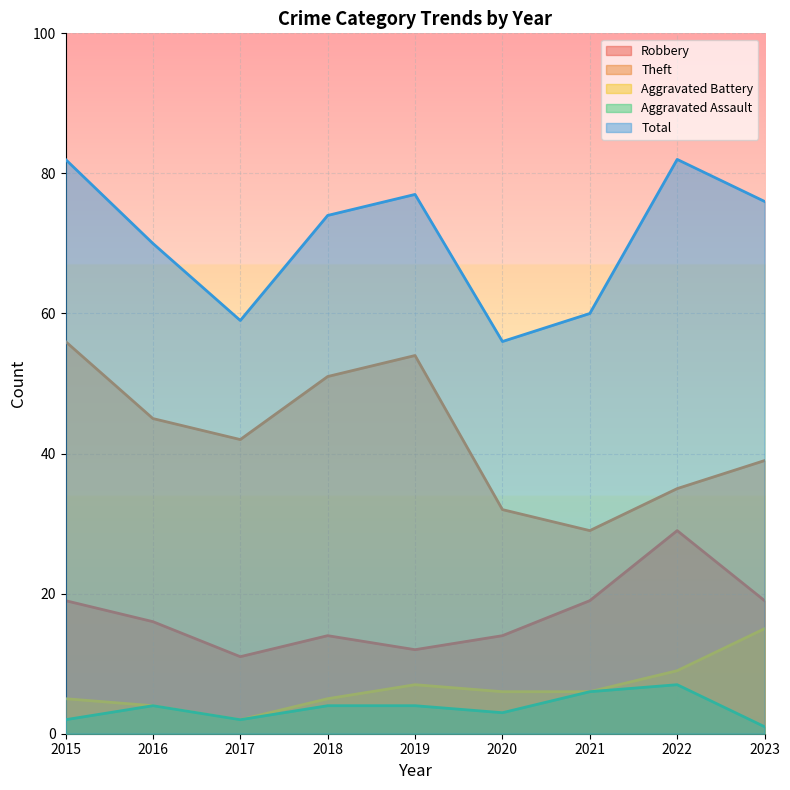

Which series has the widest spread of values?

Theft